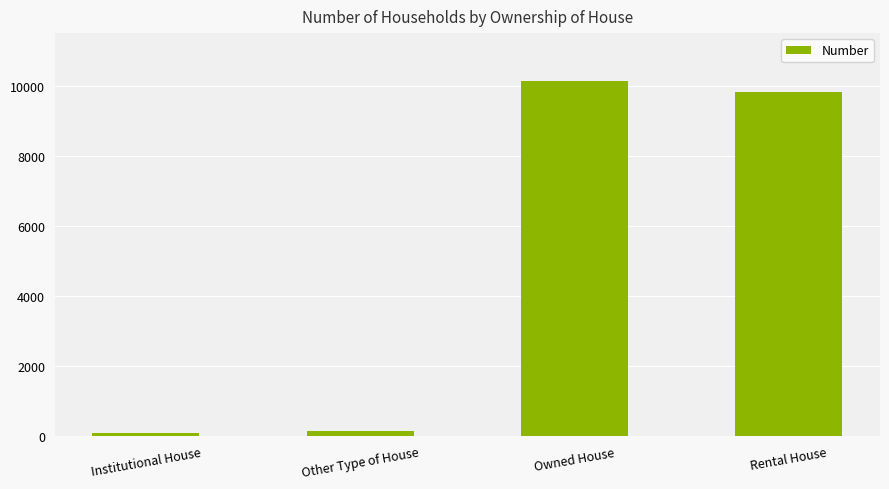

Reading right to left, list all the values displayed in this chart.

9821	10140	126	71